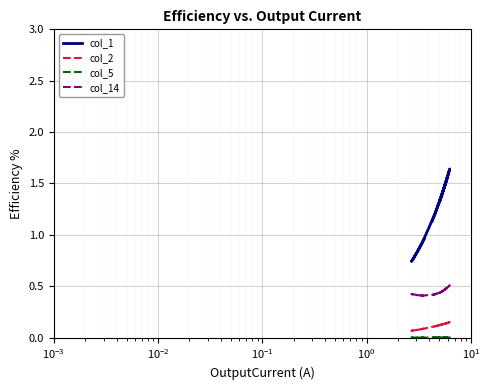

What are all the series names shown in the legend?

col_1, col_2, col_5, col_14